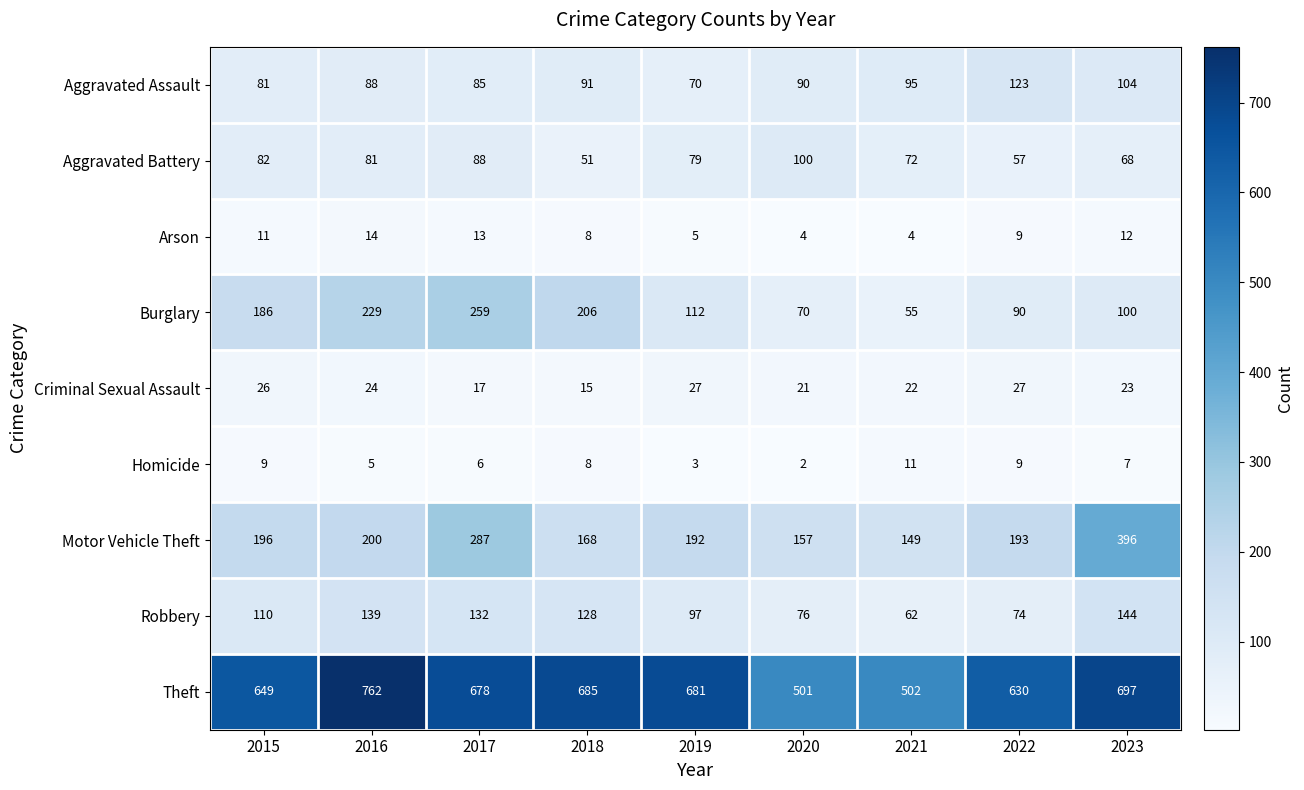

Where is Robbery nearest to the value 103?

2019